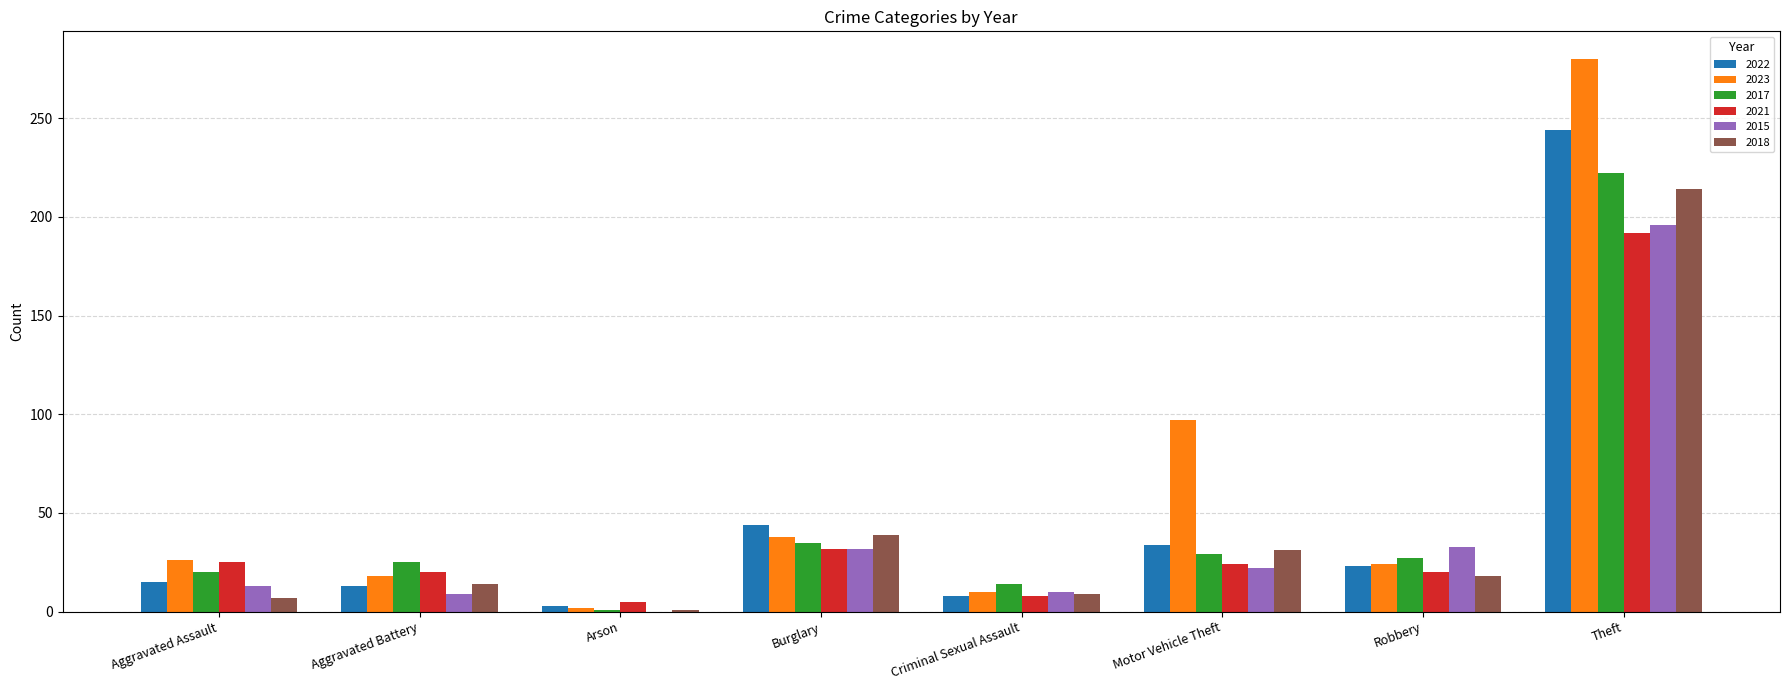

What is the highest value of the 2022 series?

244